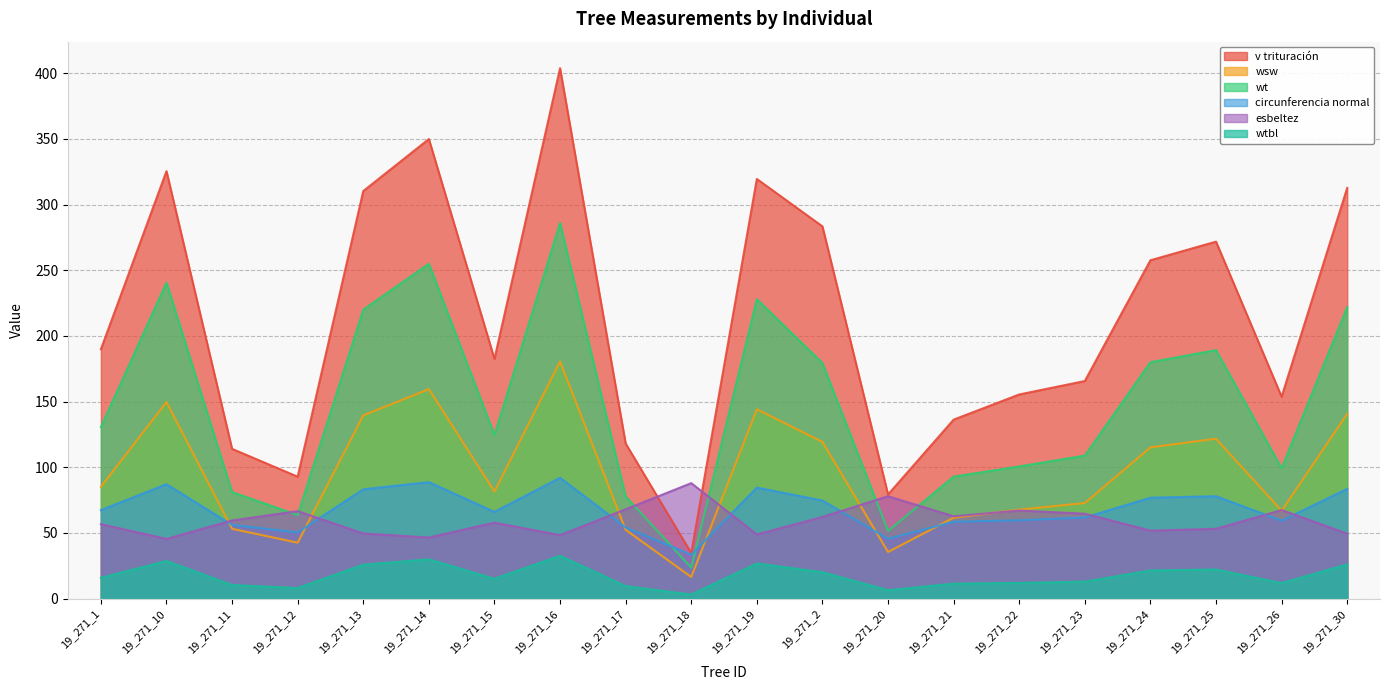

Where is the first local maximum for wtbl?

19_271_10